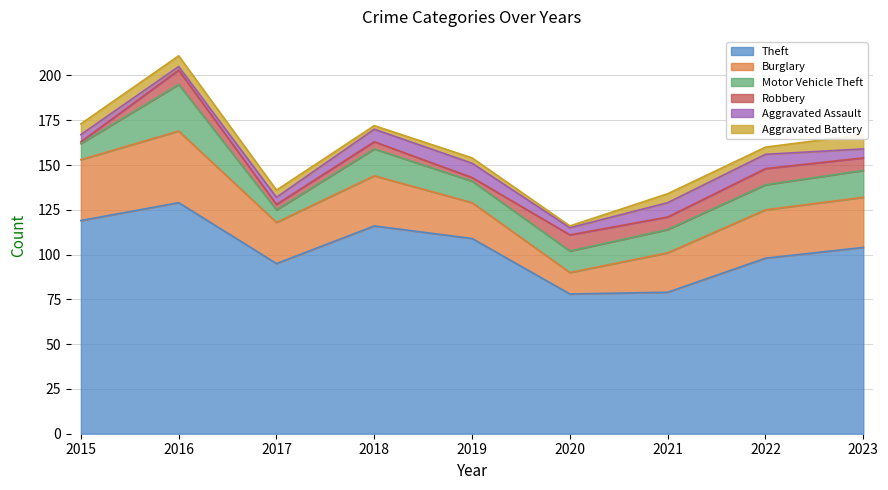

Count the number of data series in this chart.

6